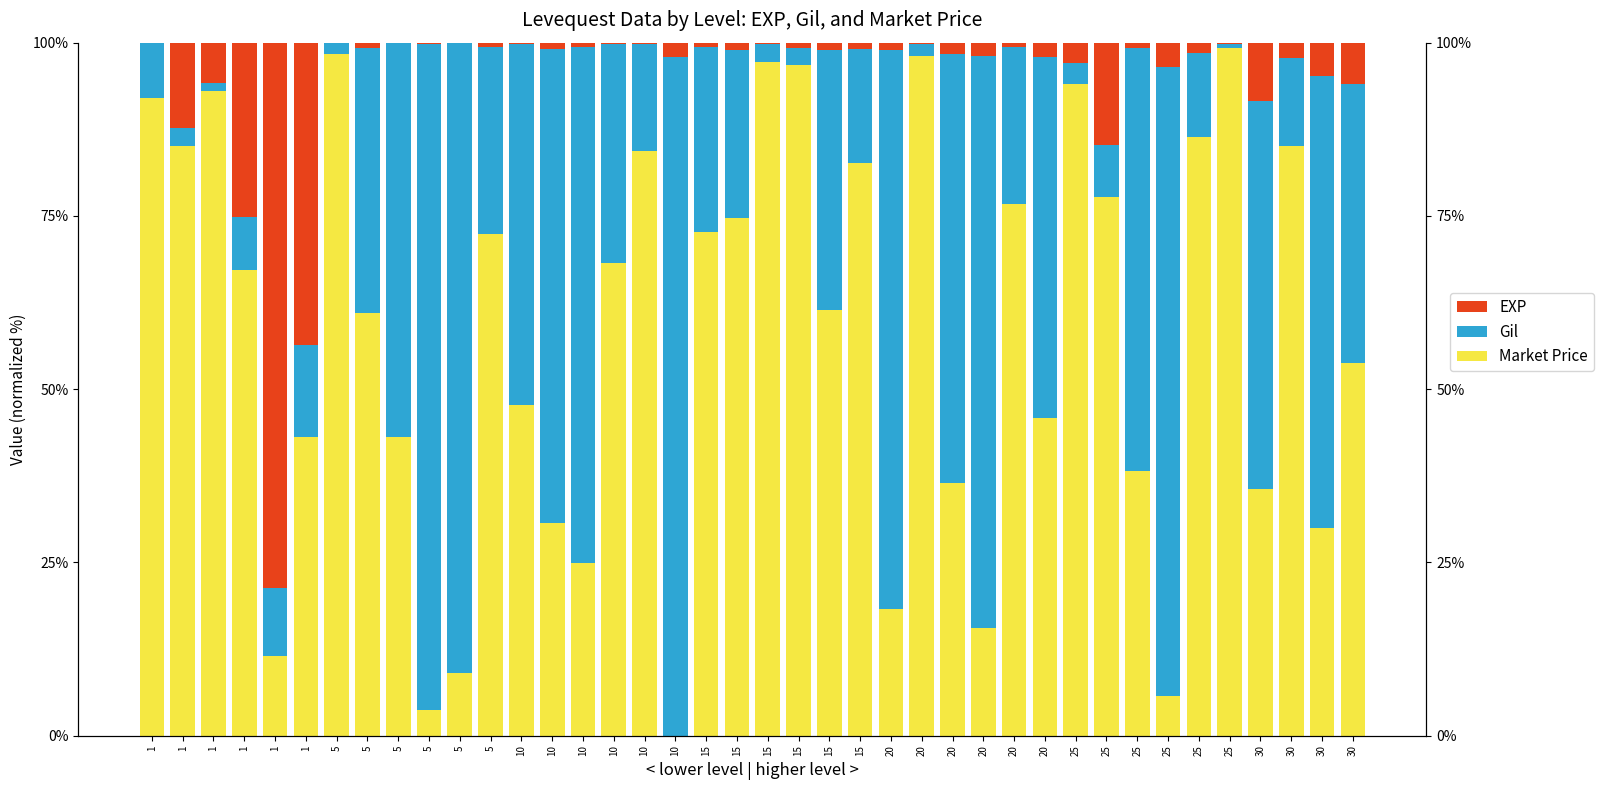

Which series changed the most between 1 and 15?

Market Price